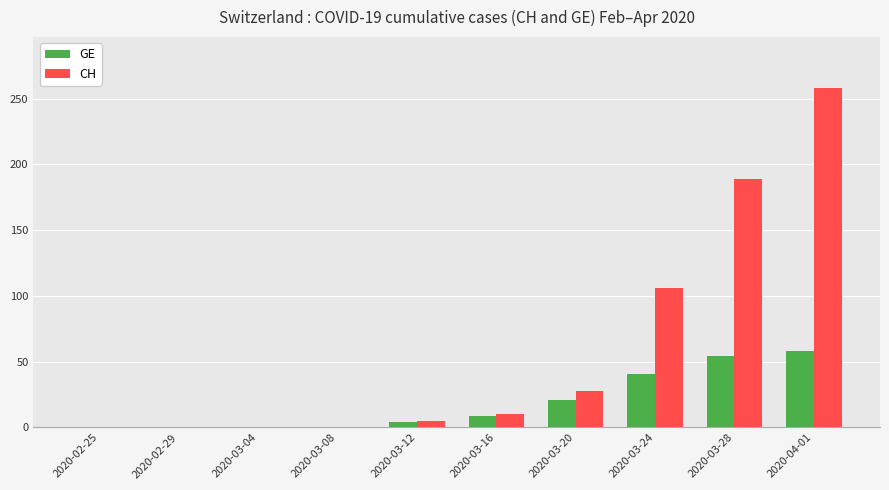

The value of GE at 2020-03-28 is 25. True or false?

False